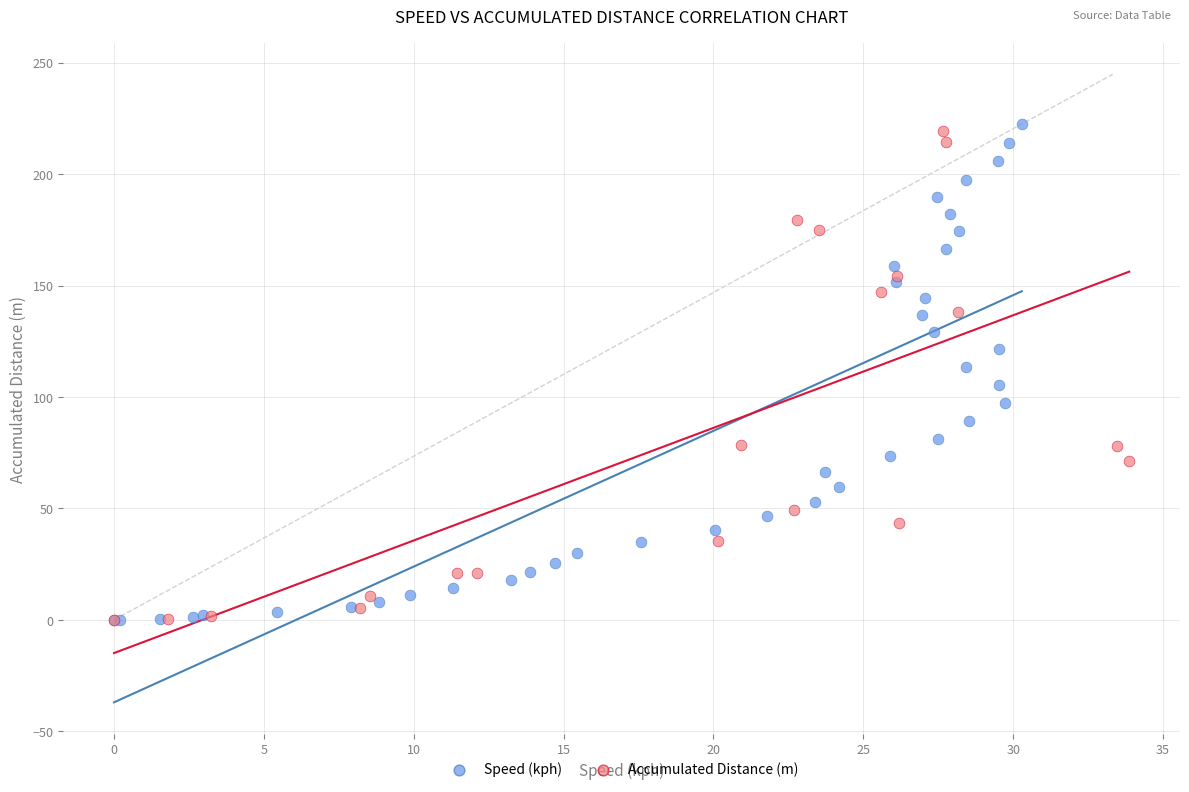

Which series has the widest spread of Y values?

Speed (kph)